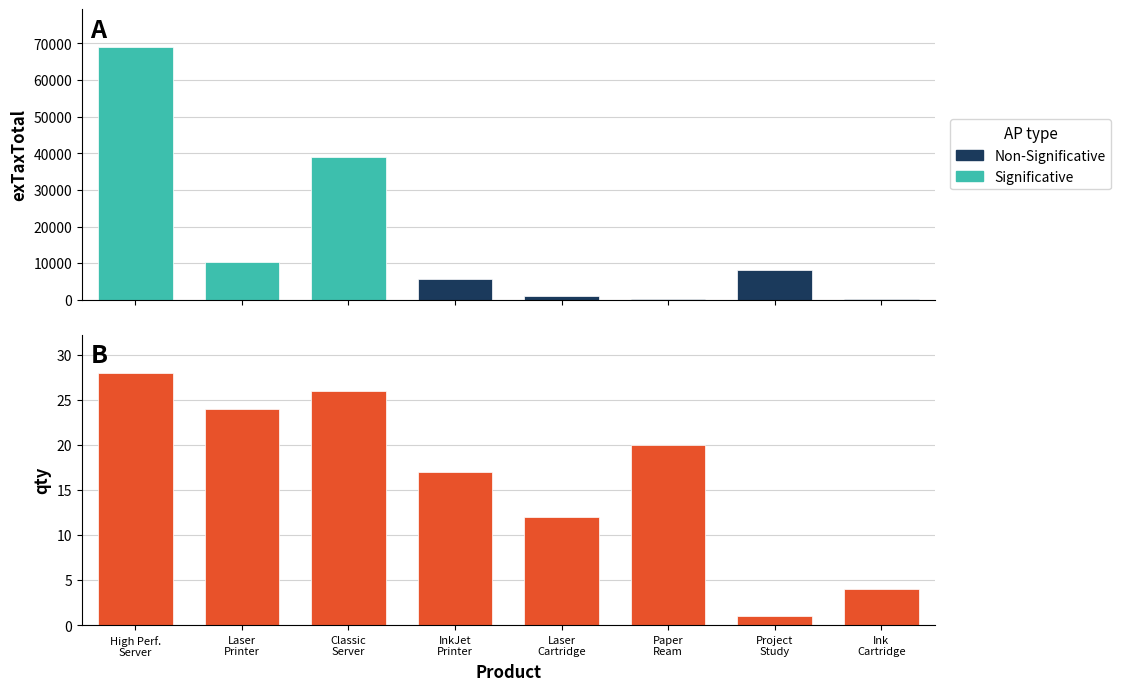

What is the maximum value shown in the chart?

28